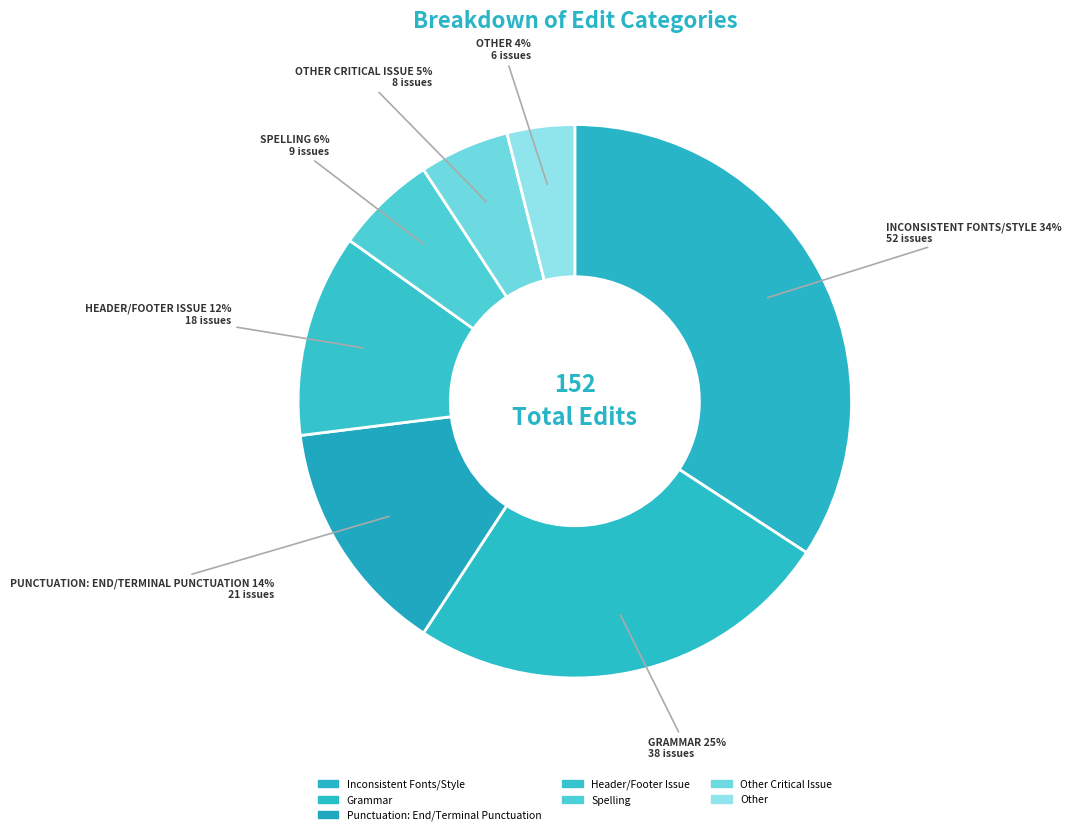

What is the largest slice in the pie chart?

Inconsistent Fonts/Style